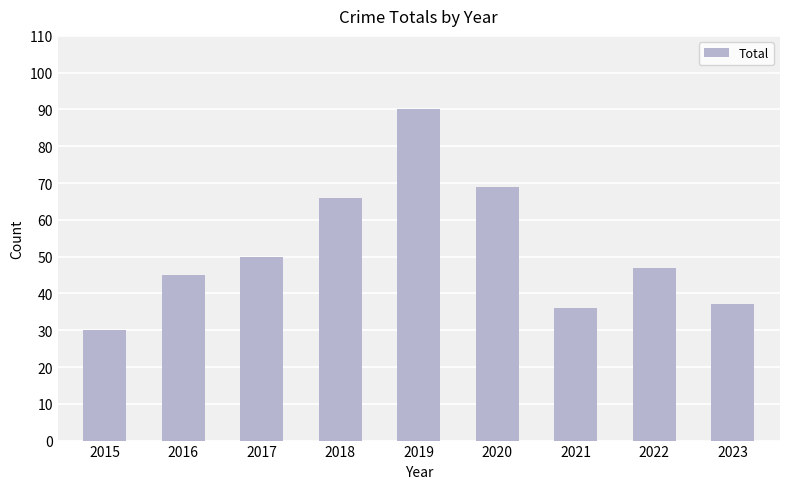

What is the sum of all values?

470